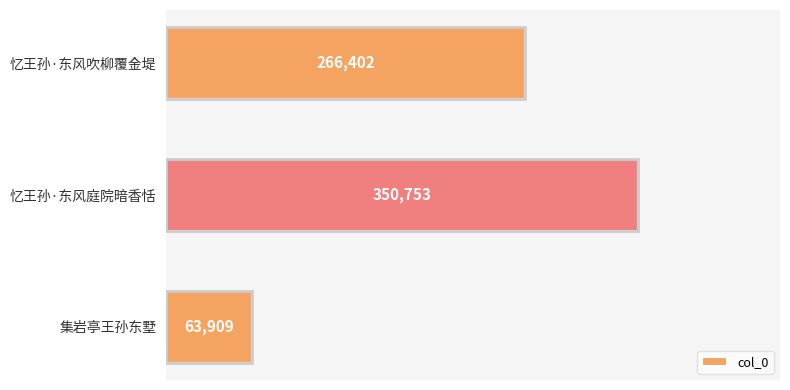

What is the sum of all values?

681064